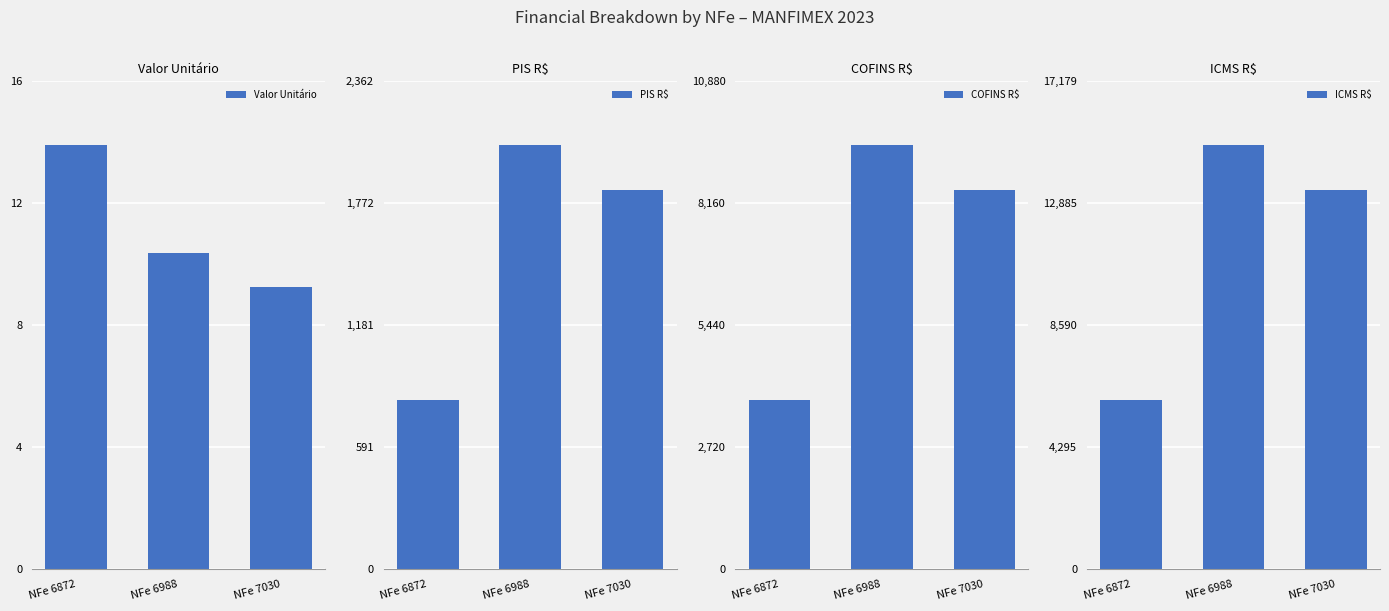

At NFe 6988, list the series in order from largest to smallest.

ICMS R$, COFINS R$, PIS R$, Valor Unitário